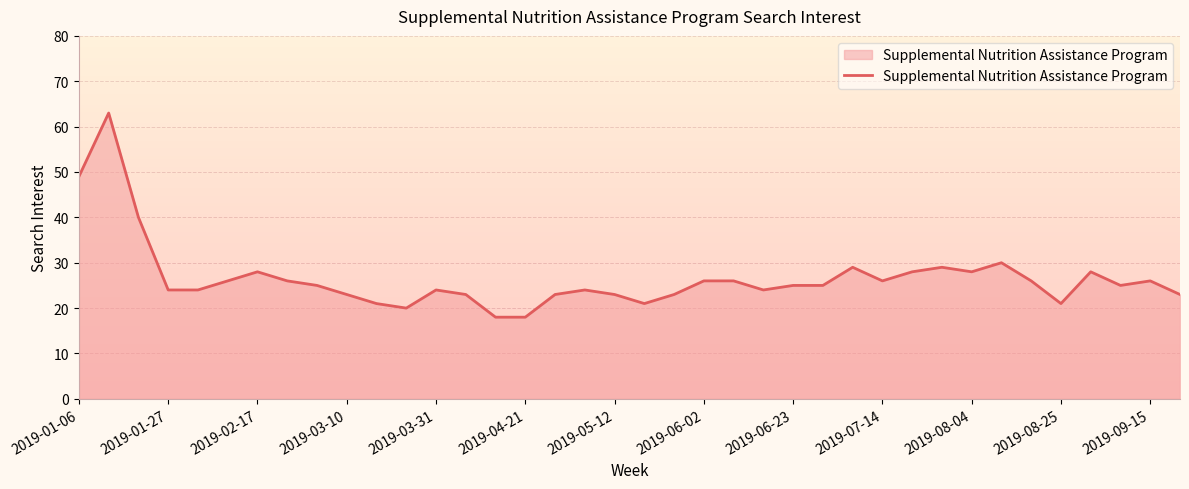

Reading left to right, what are all the values shown in this chart?

49	63	40	24	24	26	28	26	25	23	21	20	24	23	18	18	23	24	23	21	23	26	26	24	25	25	29	26	28	29	28	30	26	21	28	25	26	23